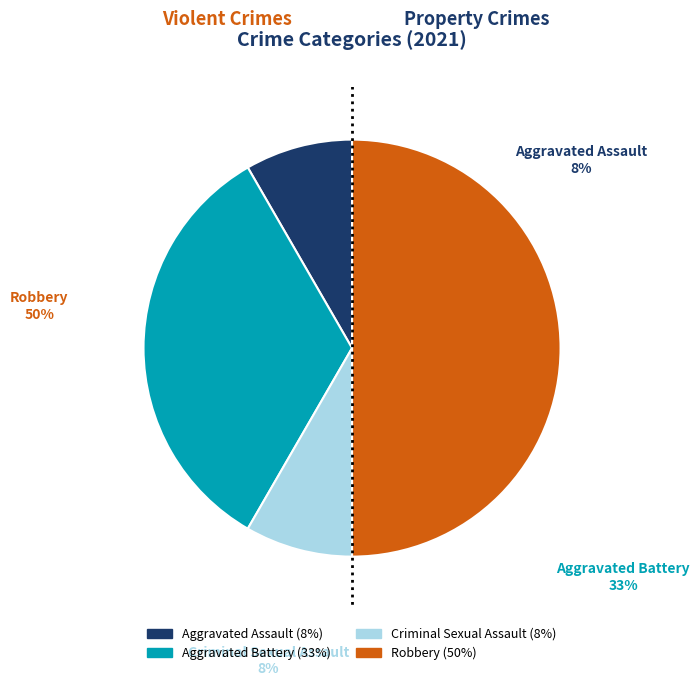

Is the sum of Criminal Sexual Assault and Aggravated Battery greater than half?

No